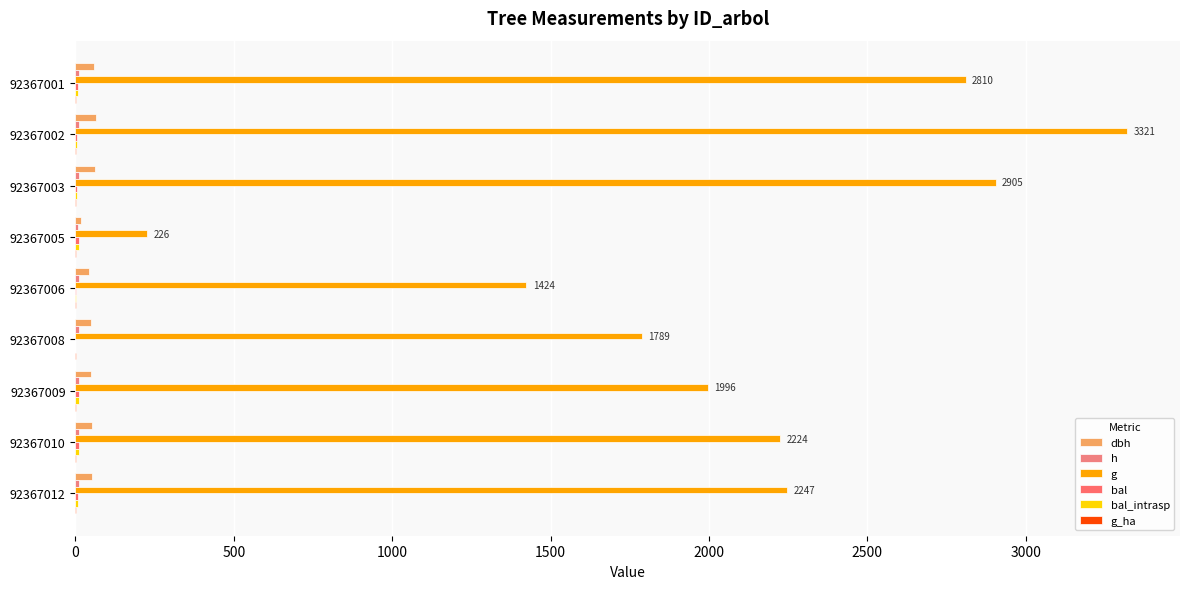

Reading left to right, transcribe all the data shown in this chart.

dbh: 59.8	65.0	60.8	17.0	42.6	47.7	50.4	53.2	53.5
h: 11.2	11.3	11.2	7.8	10.5	10.7	10.8	10.9	10.9
g: 2810.1	3321.1	2905.0	226.0	1423.9	1788.8	1995.6	2224.5	2246.8
bal: 7.7	4.5	6.2	12.4	2.5	0.0	11.4	10.3	9.2
bal_intrasp: 7.7	4.5	6.2	12.4	2.5	0.0	11.4	10.3	9.2
g_ha: 1.4	1.7	1.5	0.5	2.0	2.5	1.0	1.1	1.1